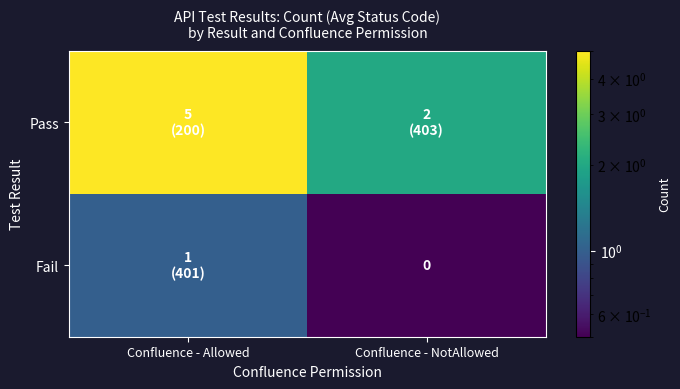

Which series has the largest range (max minus min)?

Pass